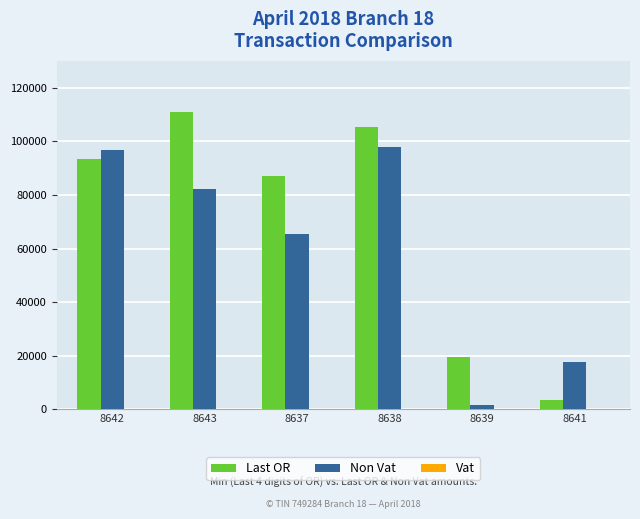

What position from the right is 8637?

4